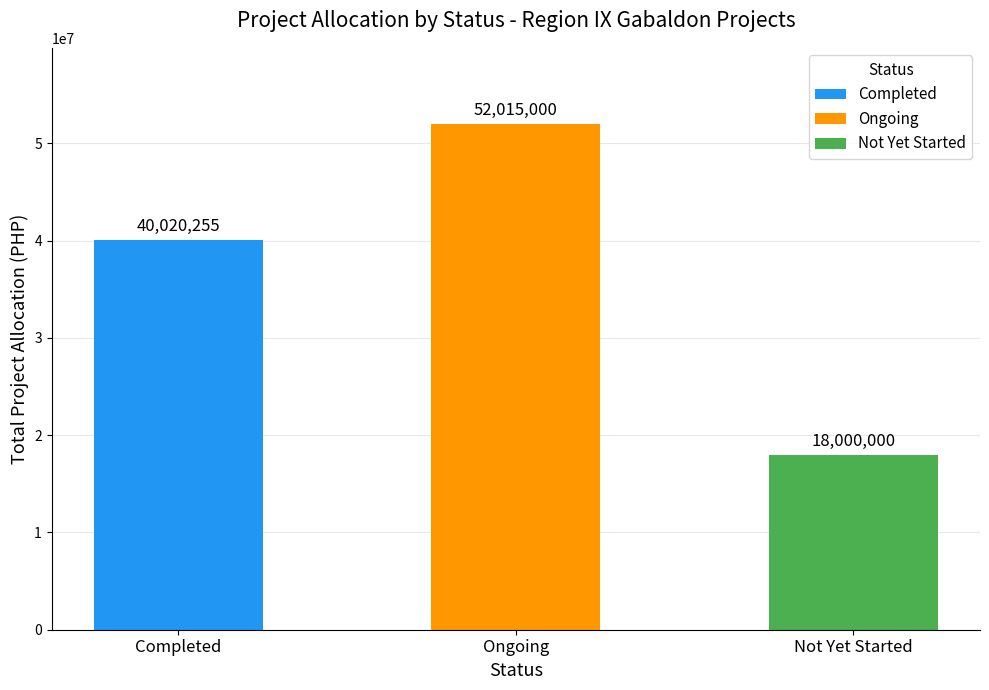

What is the change in value from Completed to Not Yet Started?

-22020255.3